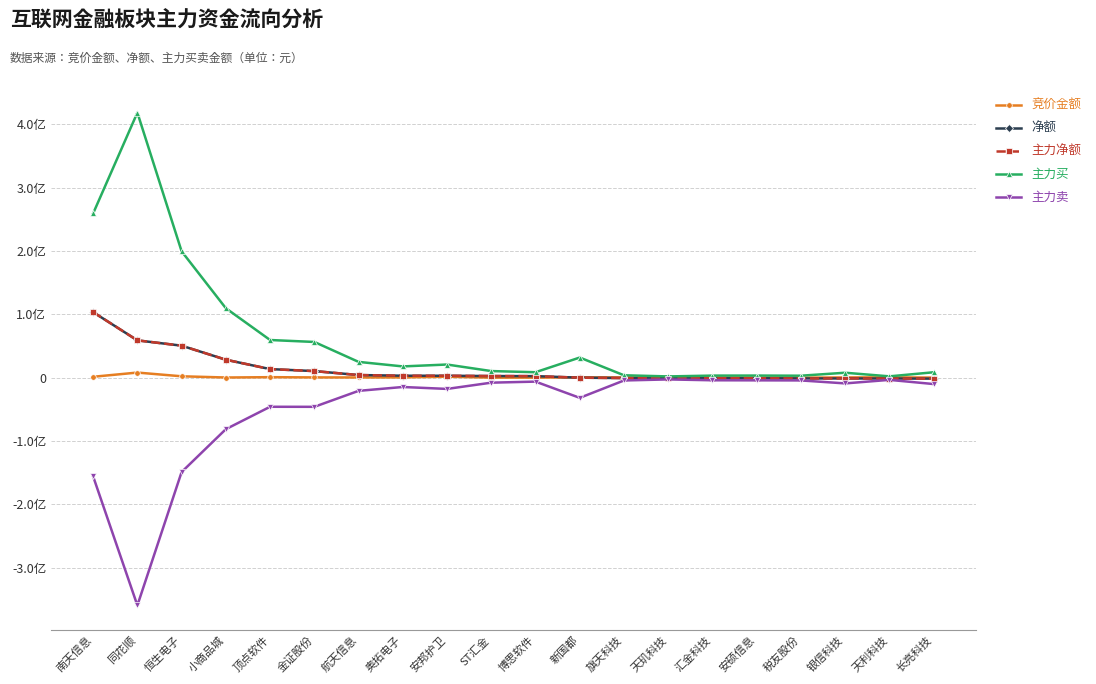

Between 安邦护卫 and 金证股份, which is larger?

安邦护卫